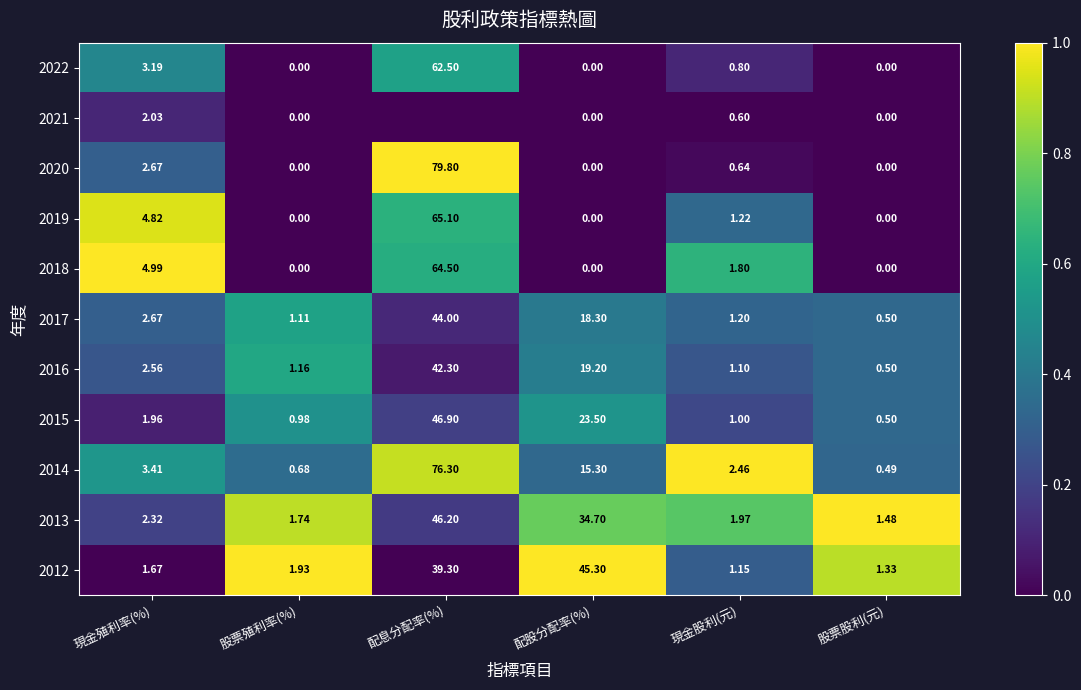

Rank the categories by 2016 value from lowest to highest.

股票股利(元), 現金股利(元), 股票殖利率(%), 現金殖利率(%), 配股分配率(%), 配息分配率(%)